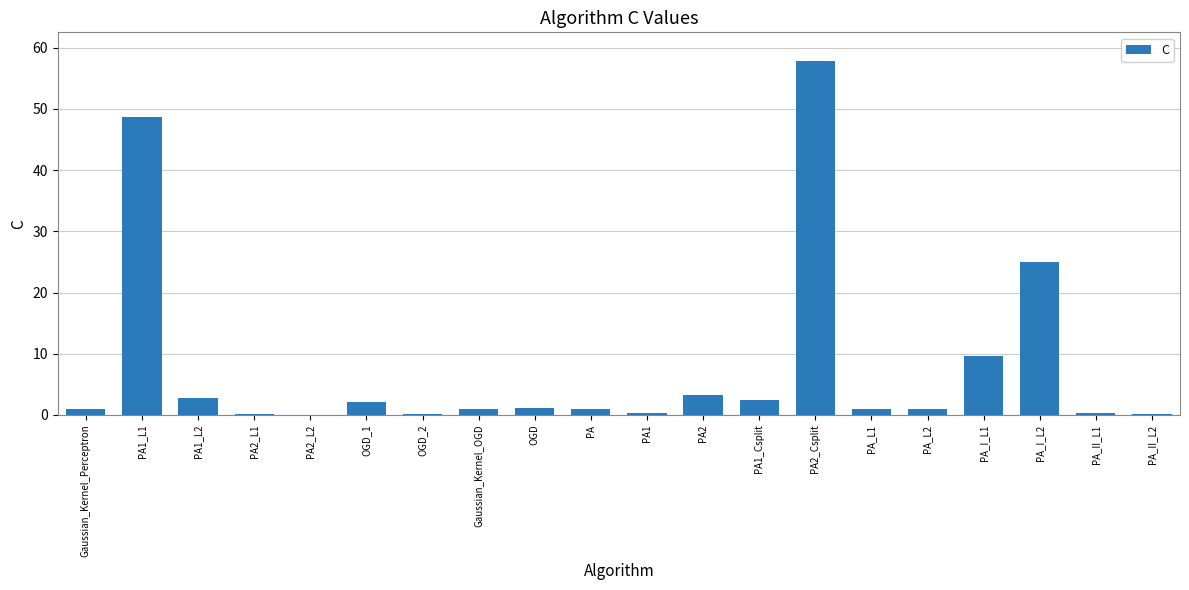

What is the sum of all values?

159.1